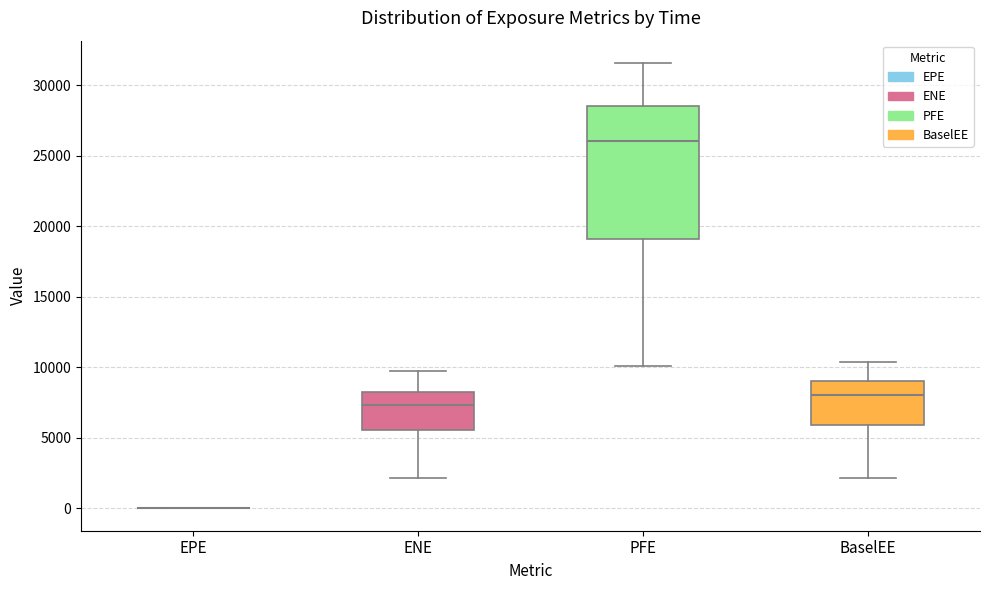

Reading left to right, transcribe this box plot: for each box, give where its median line is, the range the box spans, and where its two whiskers end, as read against the y-axis. The values are not printed on the chart, so give them approximately, as read against the axis.

EPE: box collapsed to a line at 0, whiskers 0 to 0
ENE: median 7500, box 5500 to 8000, whiskers 2000 to 10000
PFE: median 26000, box 19000 to 28500, whiskers 10000 to 31500
BaselEE: median 8000, box 6000 to 9000, whiskers 2000 to 10500